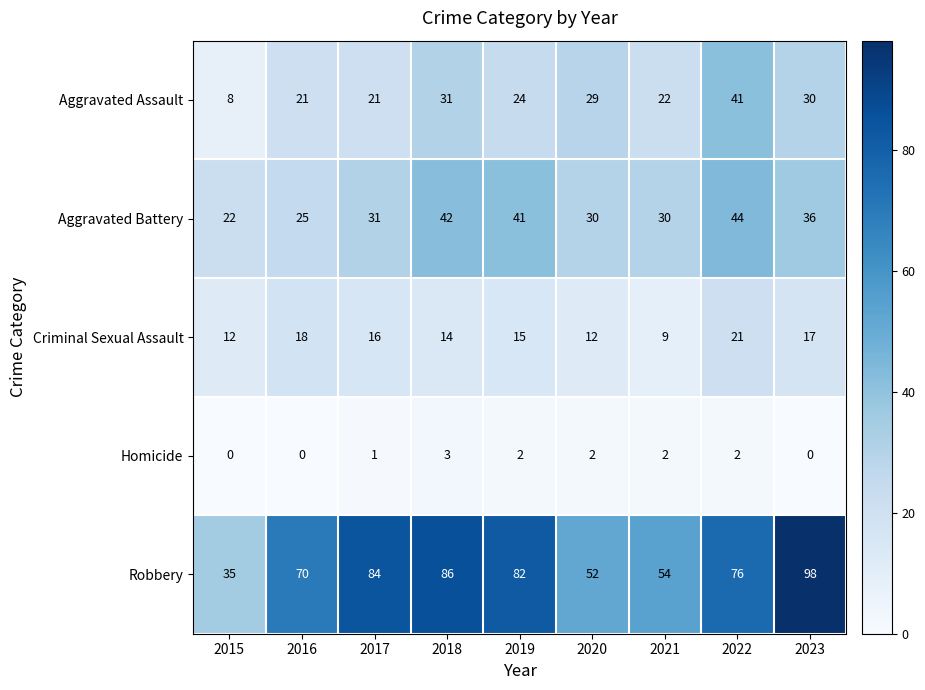

What is the sum of all Homicide values?

12